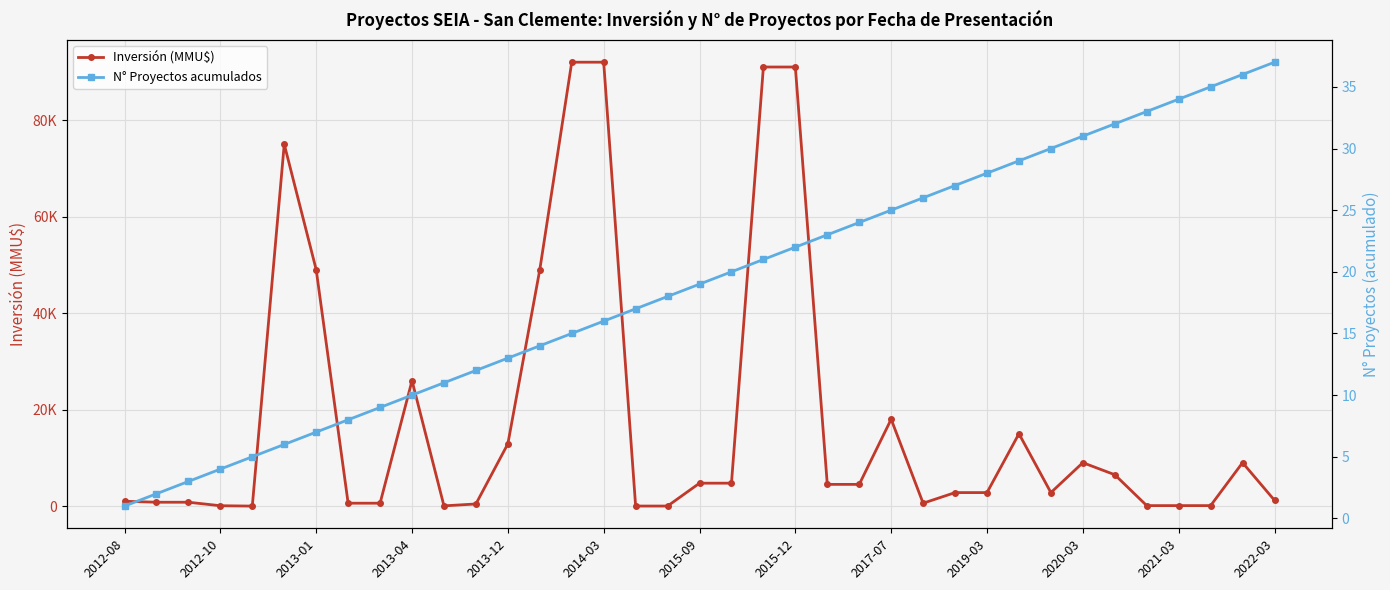

What is the difference between the maximum and minimum values in the N° Proyectos acumulados series?

36